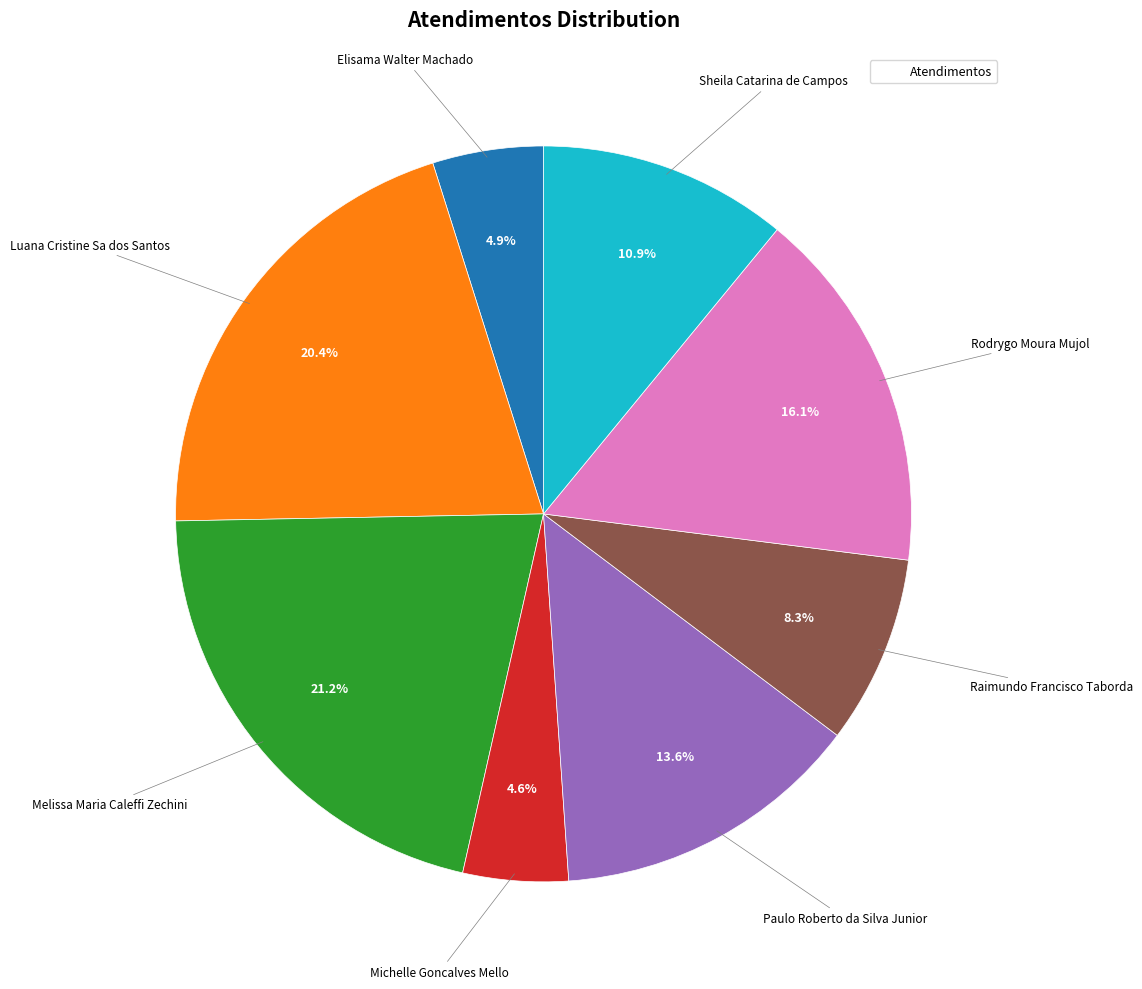

Is there a majority slice in this chart?

No